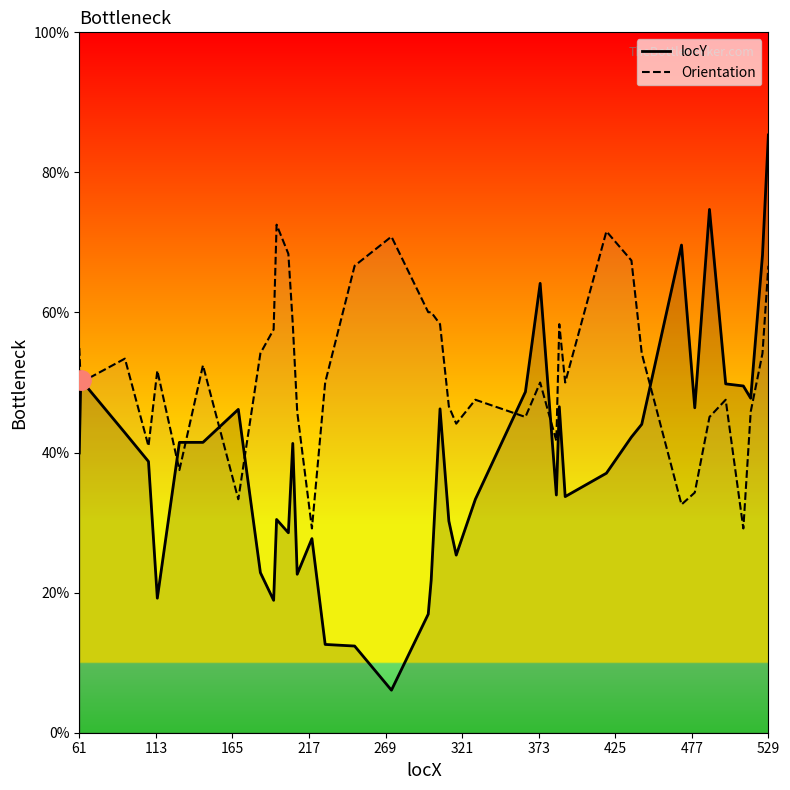

Which series has the largest range (max minus min)?

locY